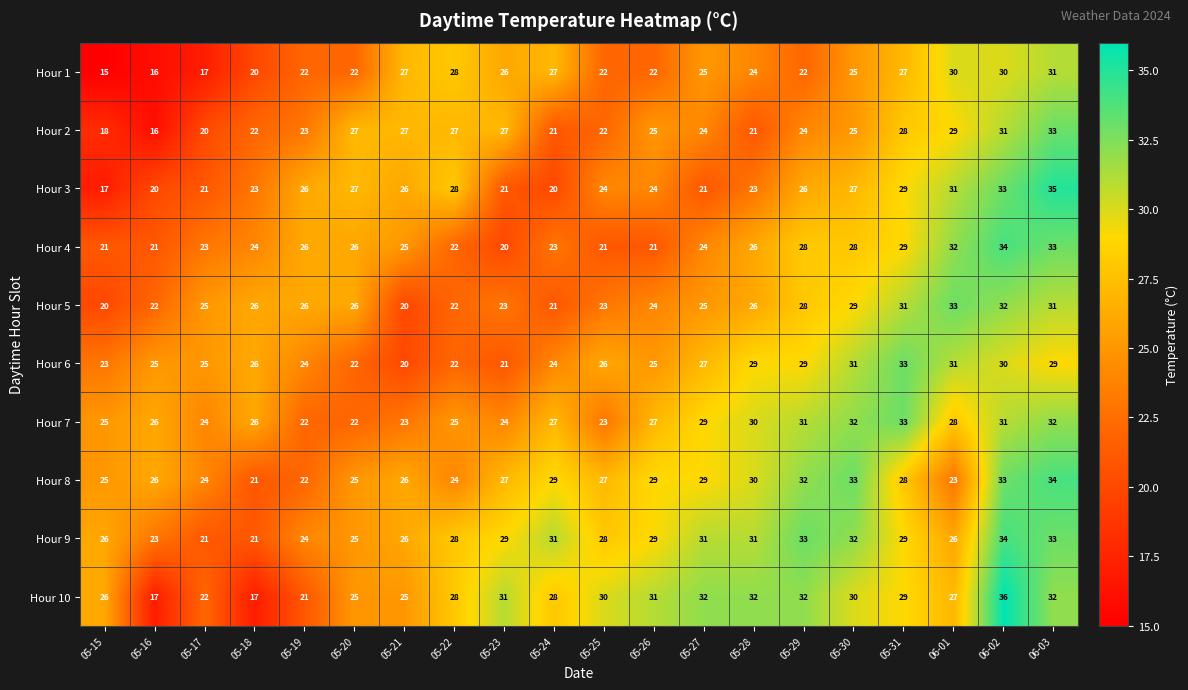

What is the difference between the highest and lowest values at 05-25?

9